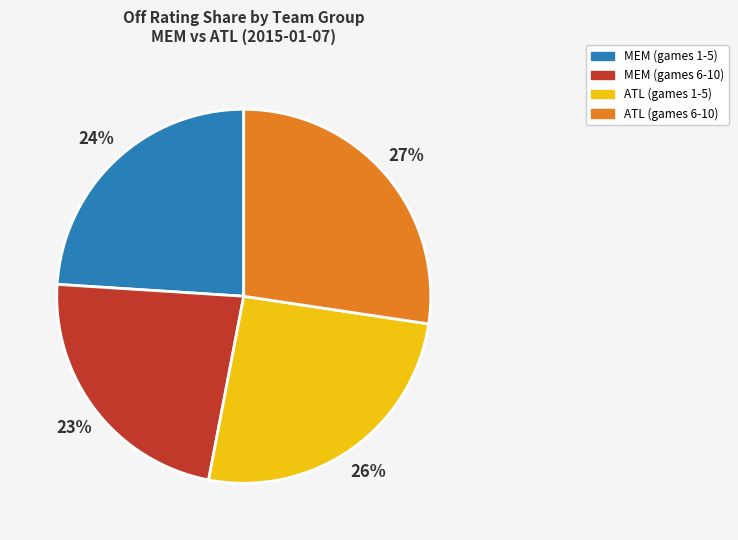

How many slices are in this pie chart?

4